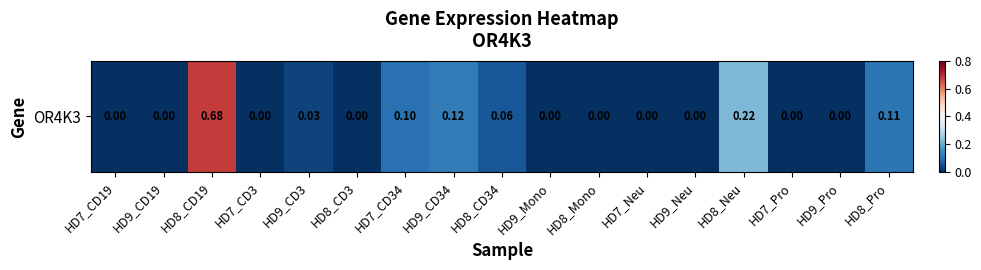

Count the number of values greater than 0.

7